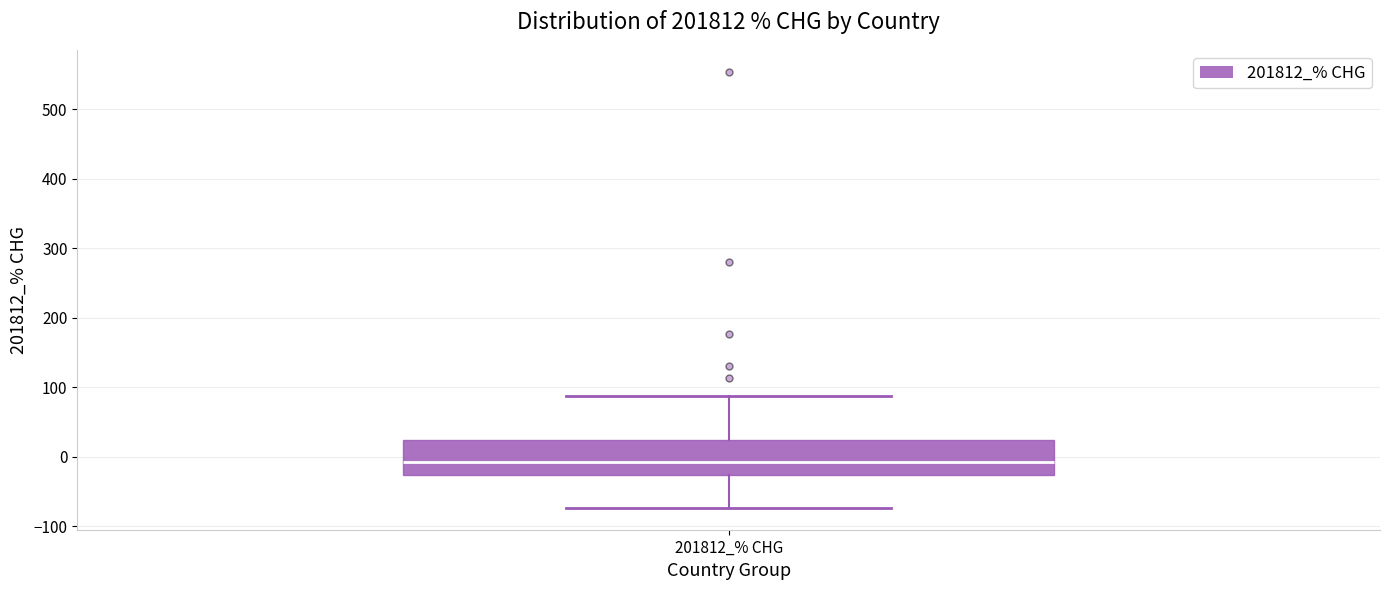

Where does the median line of the box for 201812_% CHG sit on the y-axis? The values are not printed on the chart, so give them approximately, as read against the axis.

-10